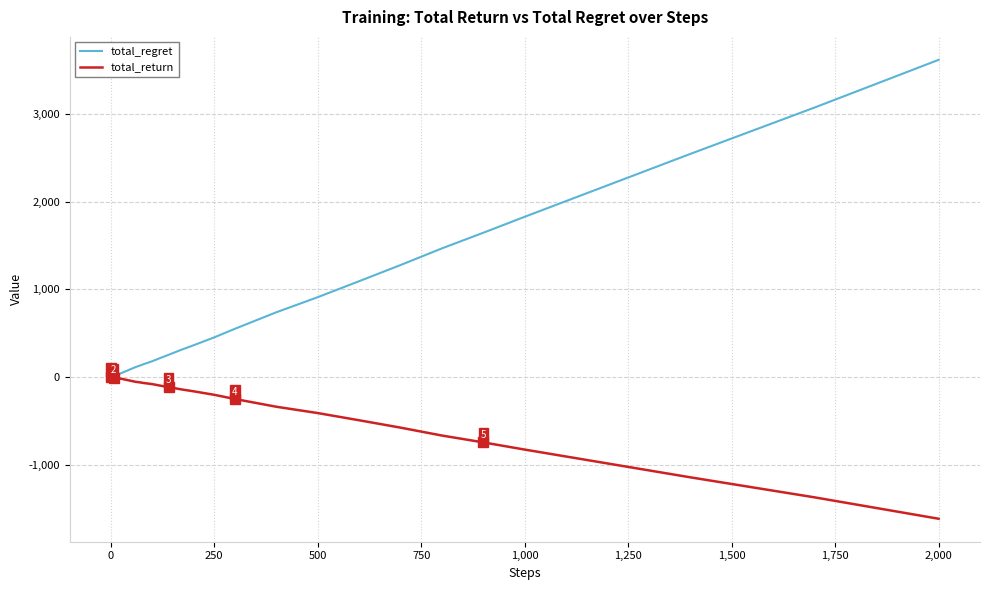

List the series in order of their overall mean, highest first.

total_regret, total_return